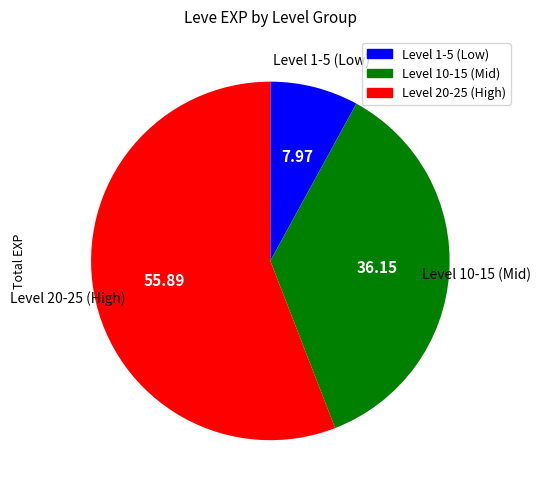

How many slices are in this pie chart?

3